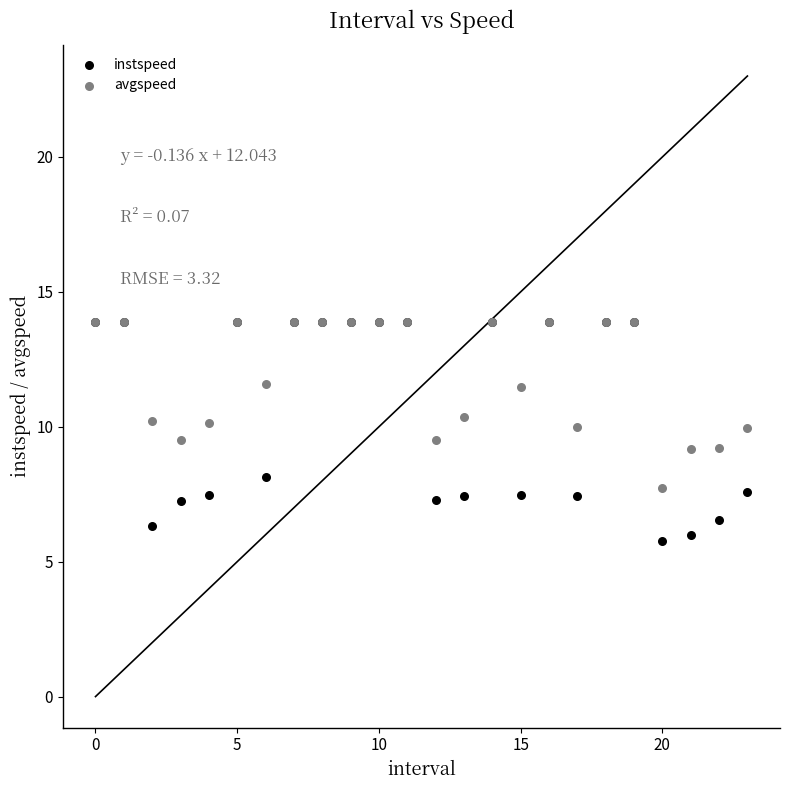

Which series reaches the minimum Y coordinate?

instspeed